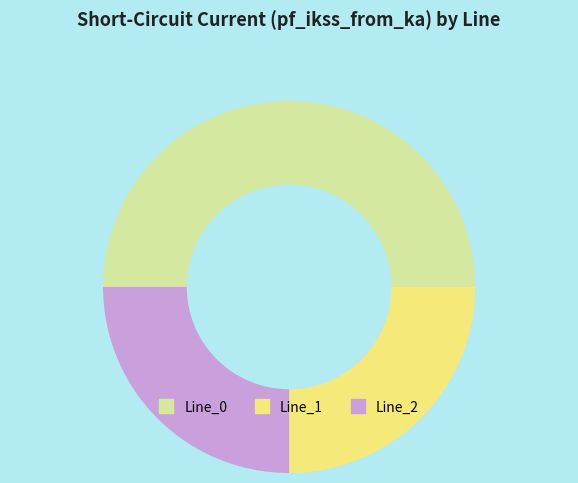

Combined, do Line_1 and Line_0 account for over 50%?

Yes